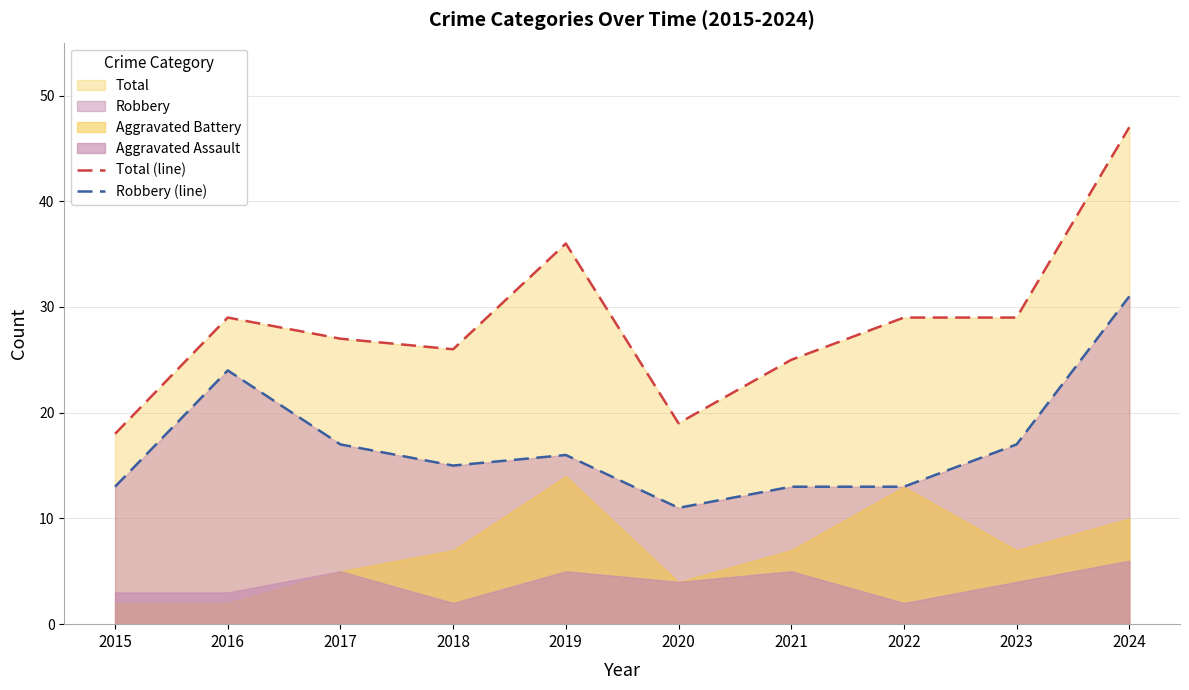

What is the maximum value for Total (line)?

47